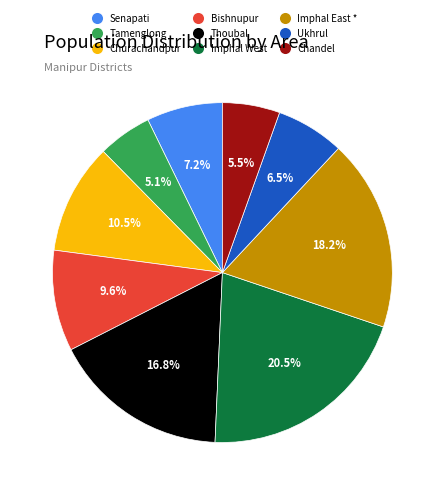

Which category has the biggest portion of the pie?

Imphal West